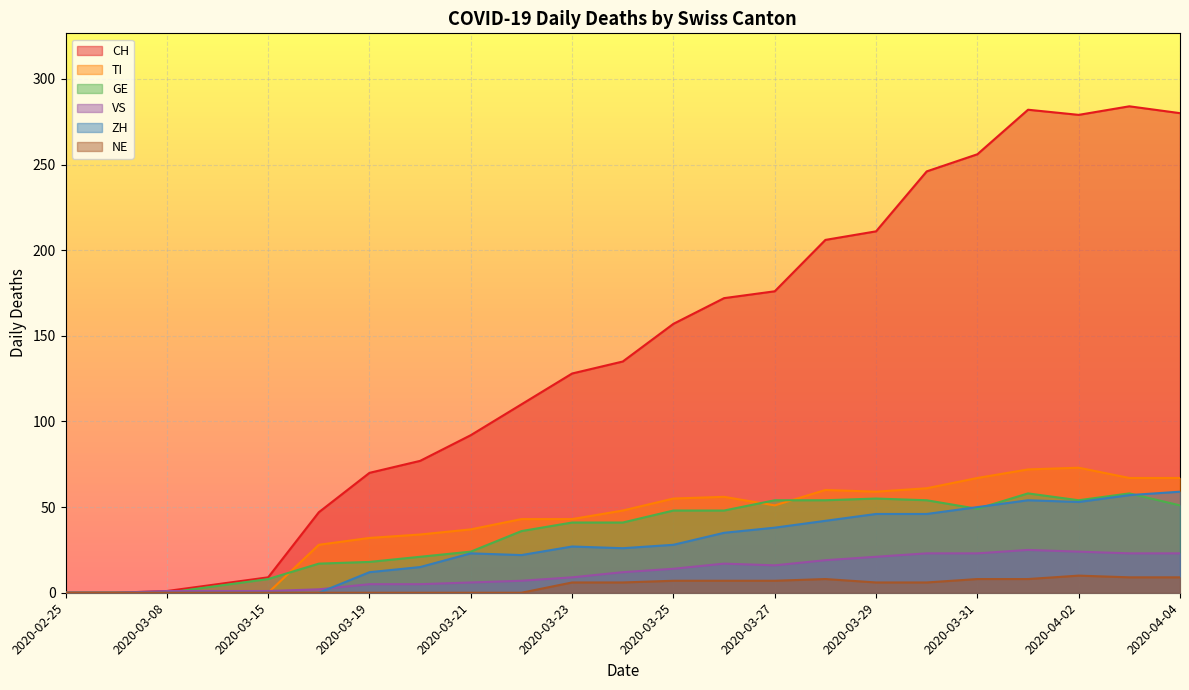

At which category does ZH reach its first local valley?

2020-03-22